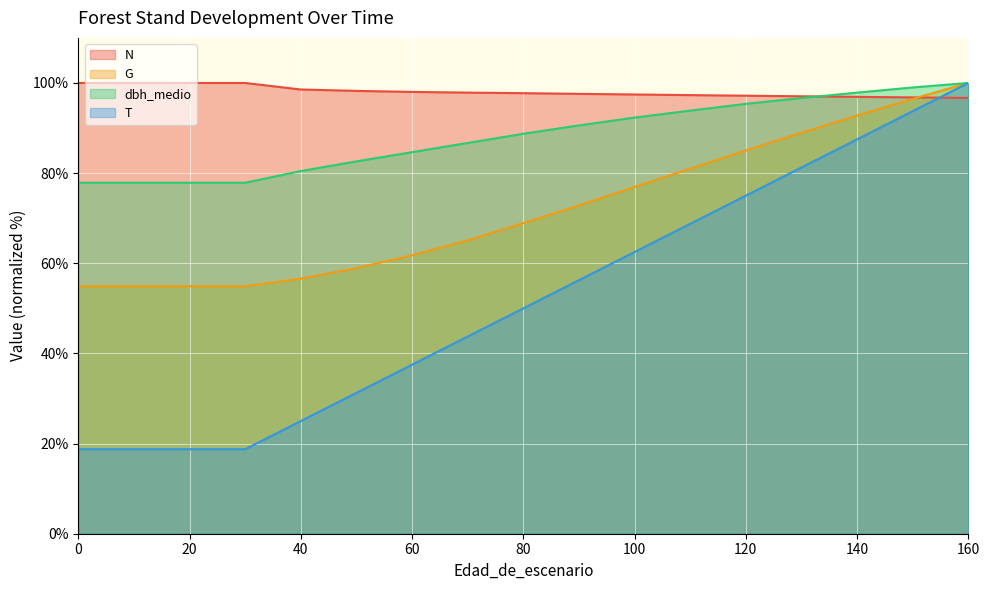

Which category has the lowest value in the N series?

160